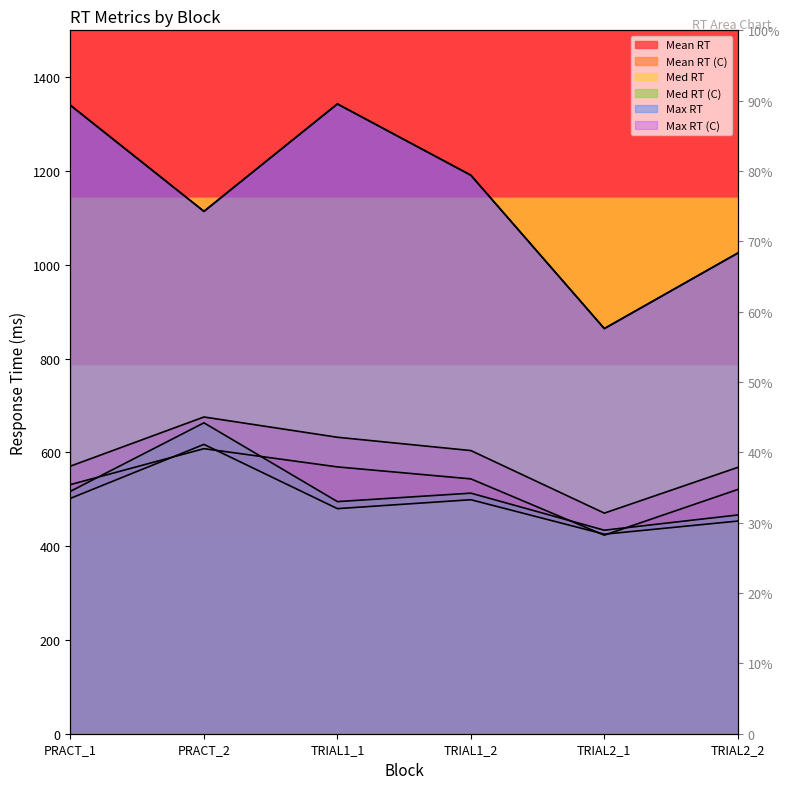

What is the lowest value of the Mean RT series?

423.4